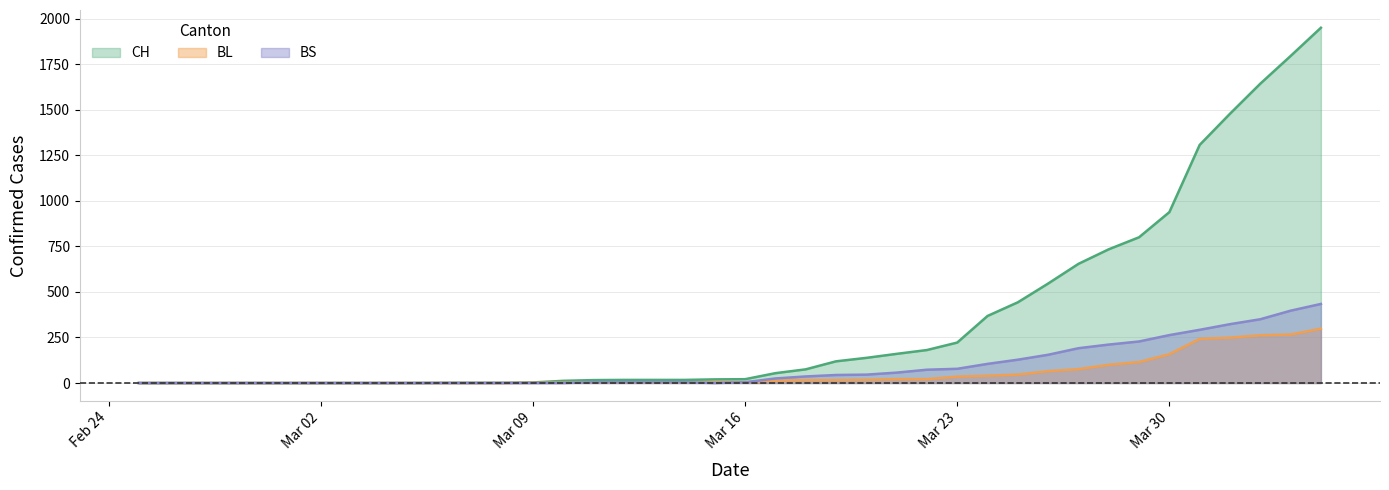

Where is CH nearest to the value 975?

Mar 30